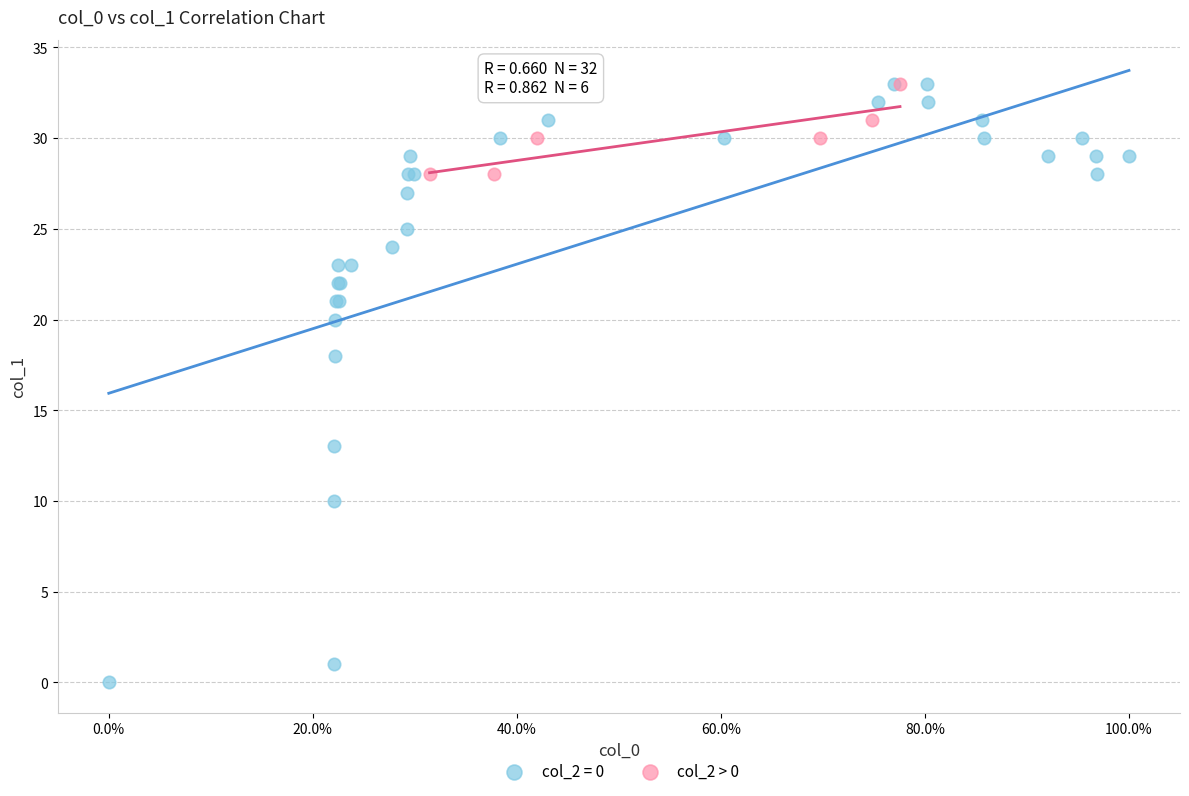

Which series contains the lowest Y value?

col_2 = 0